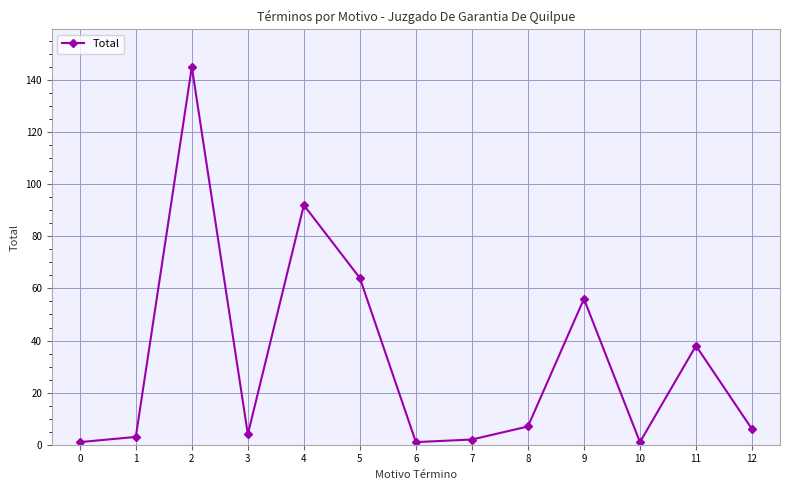

What is the maximum value shown in the chart?

145